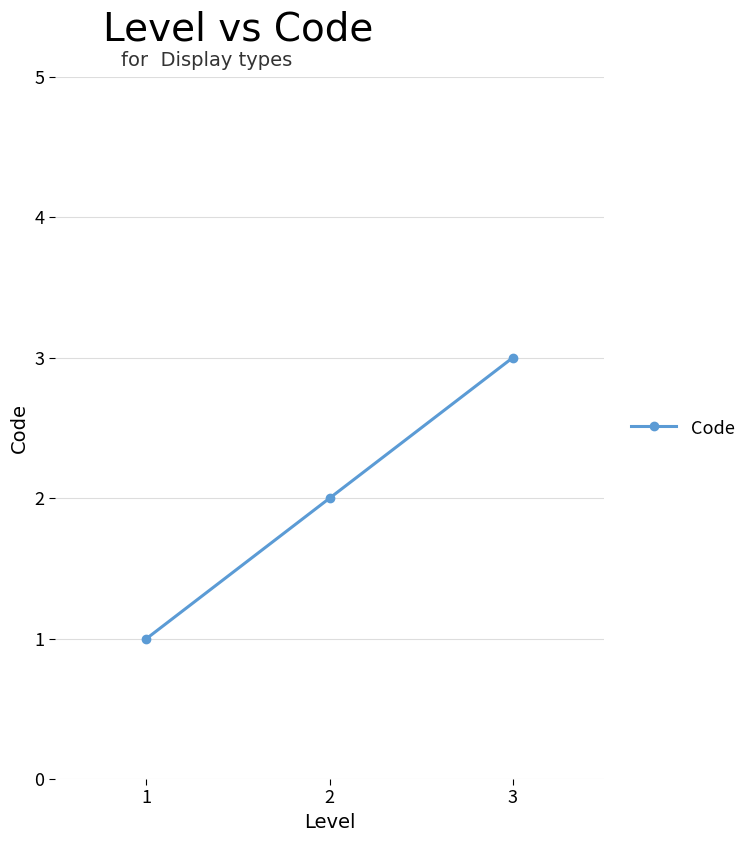

Reading left to right, extract all data points from this chart.

1=1	2=2	3=3